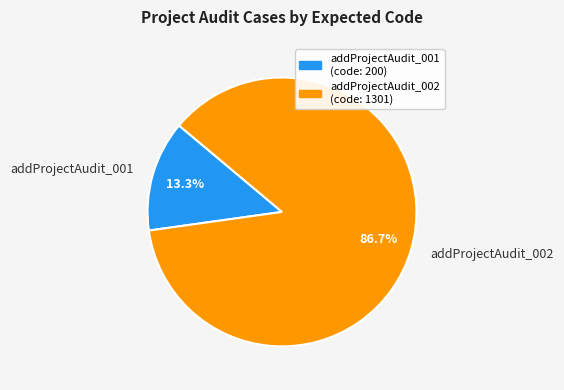

Which slice represents more than half of the pie?

addProjectAudit_002